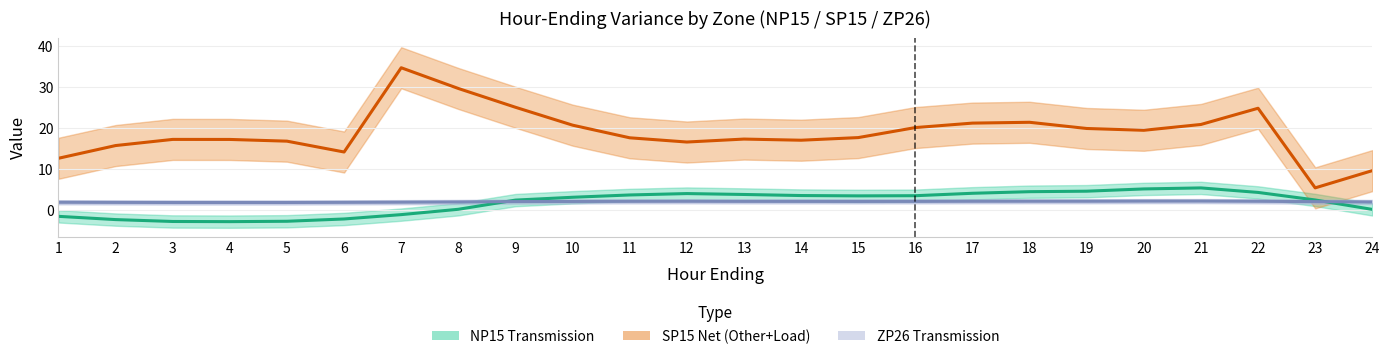

What is the sum of all NP15_Transmission values?

44.4